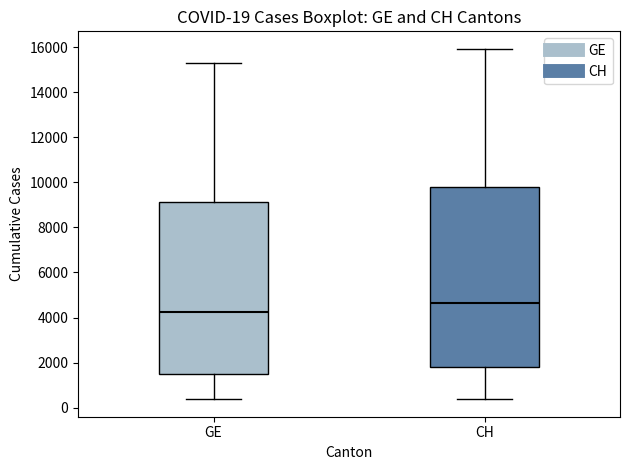

Which box has the highest median line?

CH